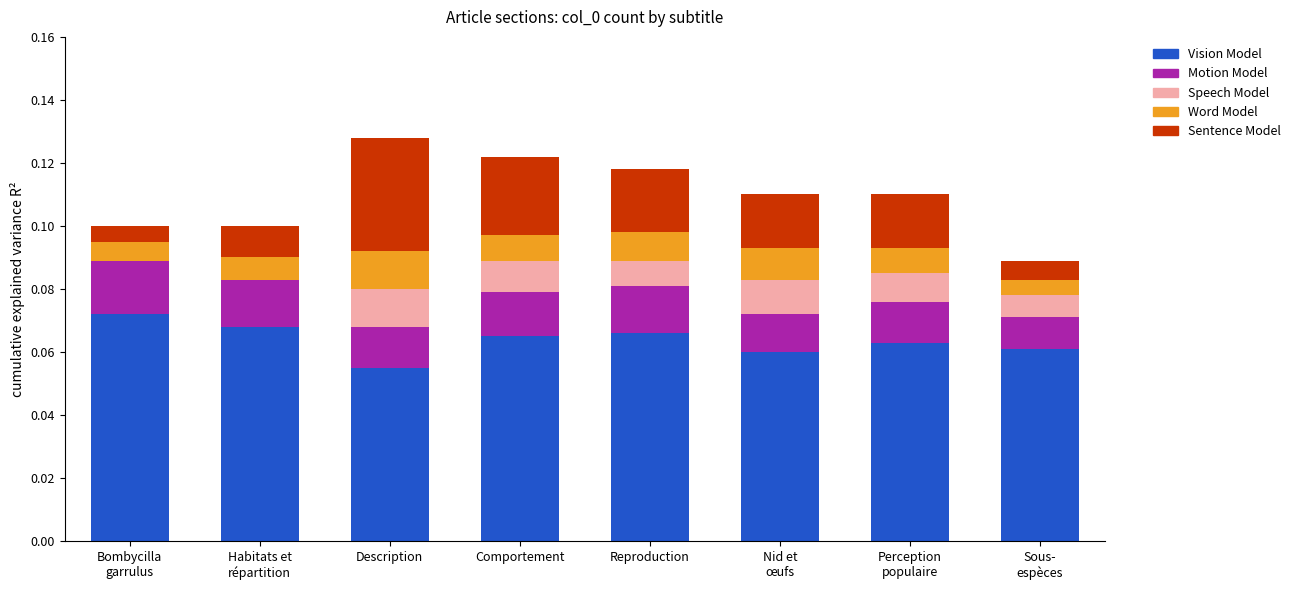

What is the sum of all Vision Model values?

0.5